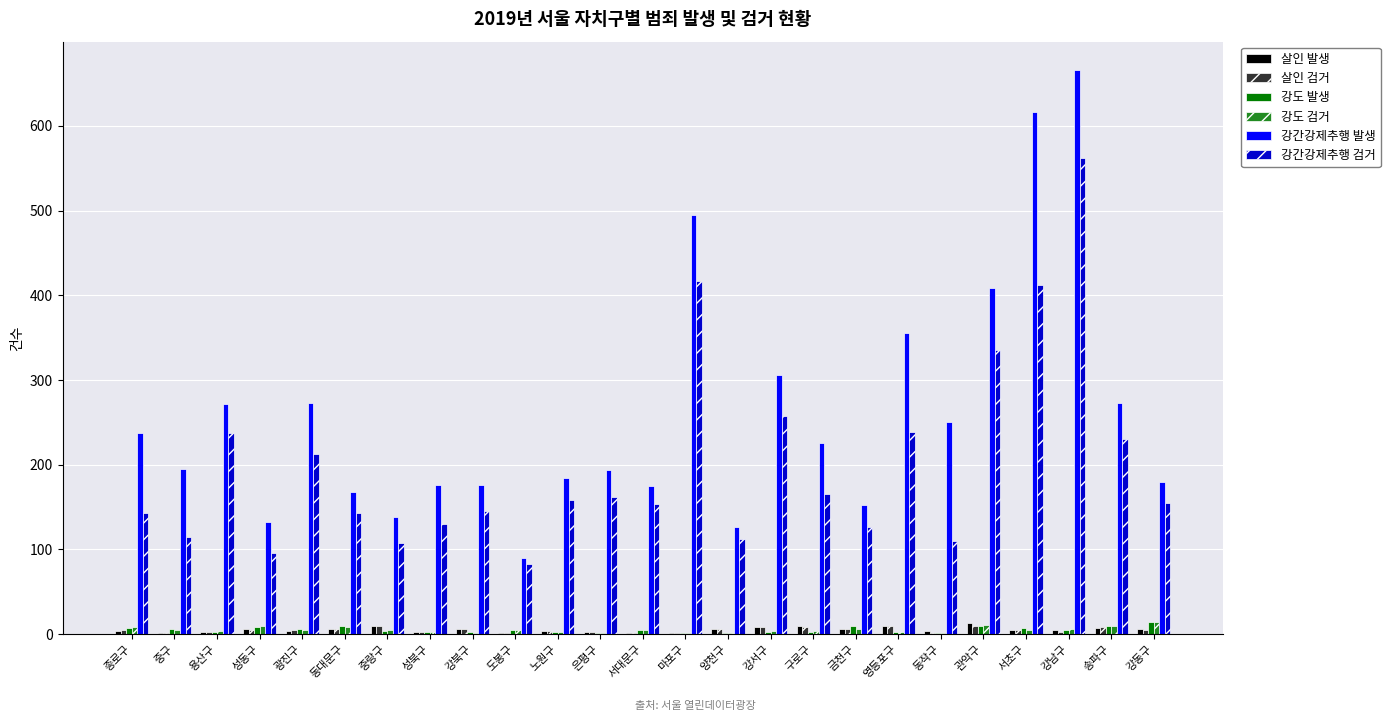

Is the value of 강간강제추행 검거 at 마포구 greater than the value of 강간강제추행 발생 at 도봉구?

Yes